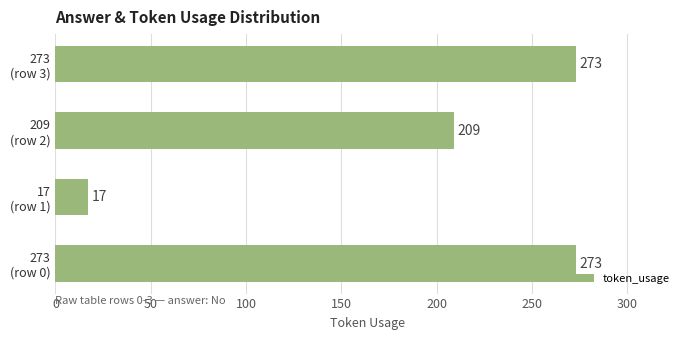

What is the difference between the maximum and minimum values?

256